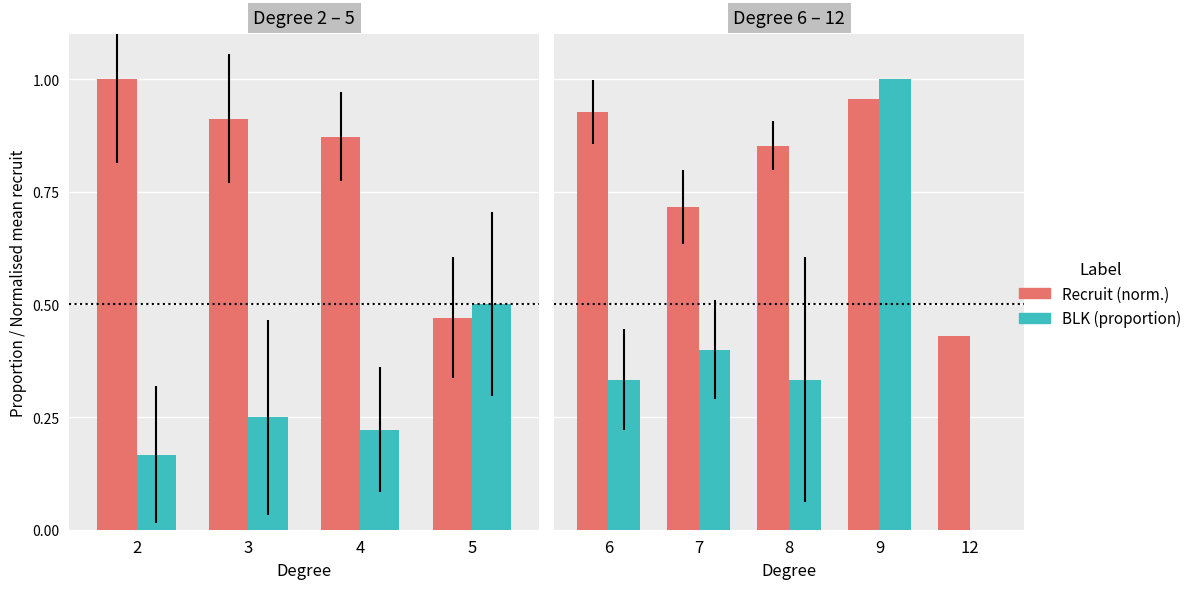

Rank the series at 8 from highest to lowest value.

Recruit (norm.), BLK (proportion)